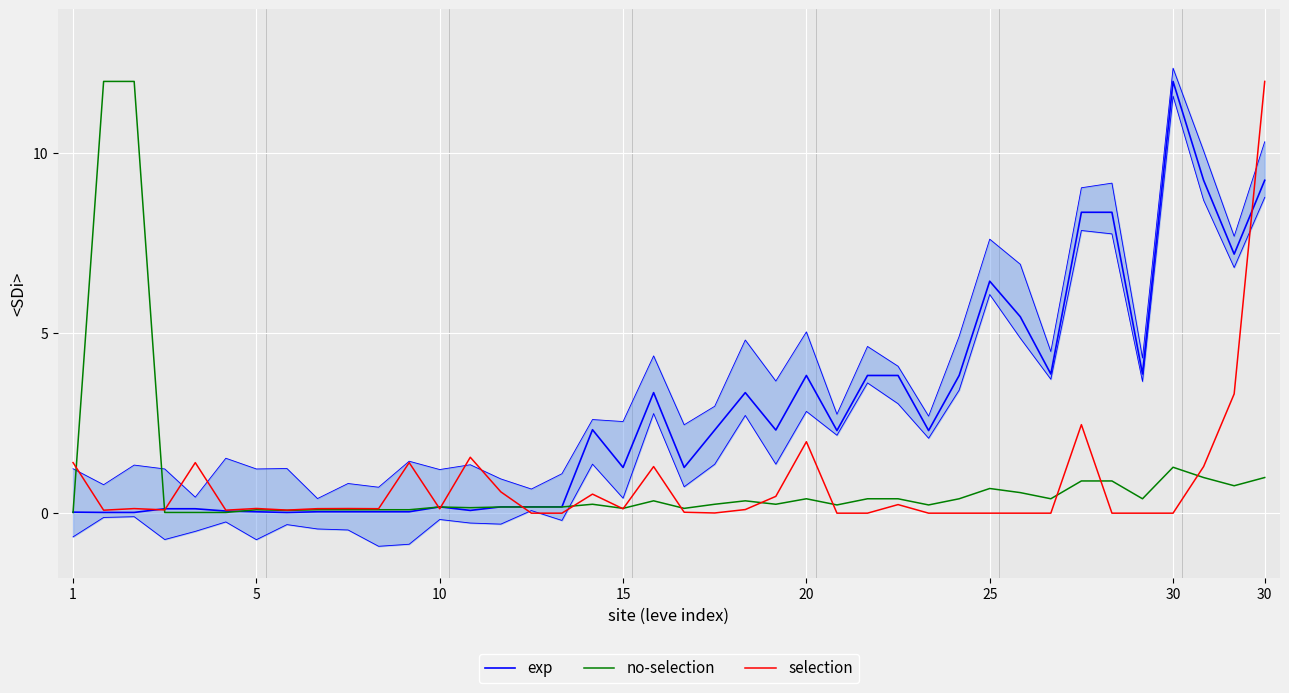

How many interior local valleys does the no-selection series have?

10